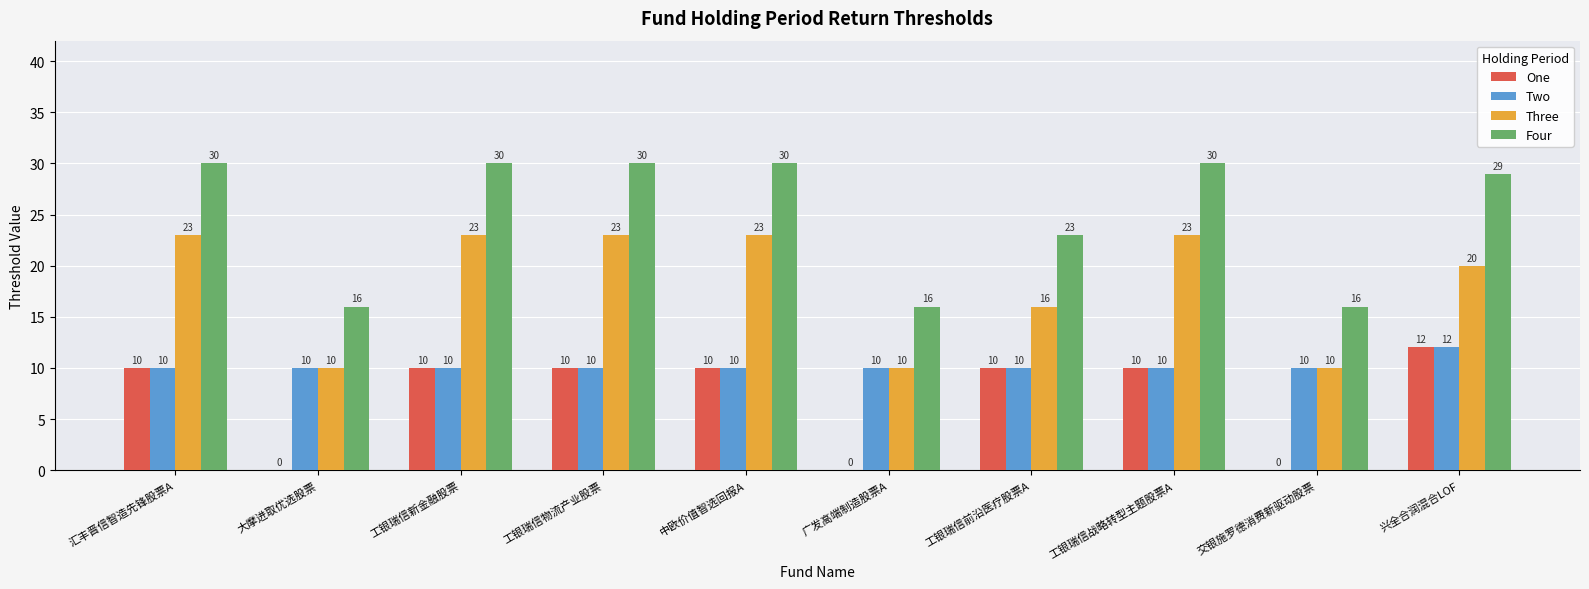

What is the total value across all series at 广发高端制造股票A?

36